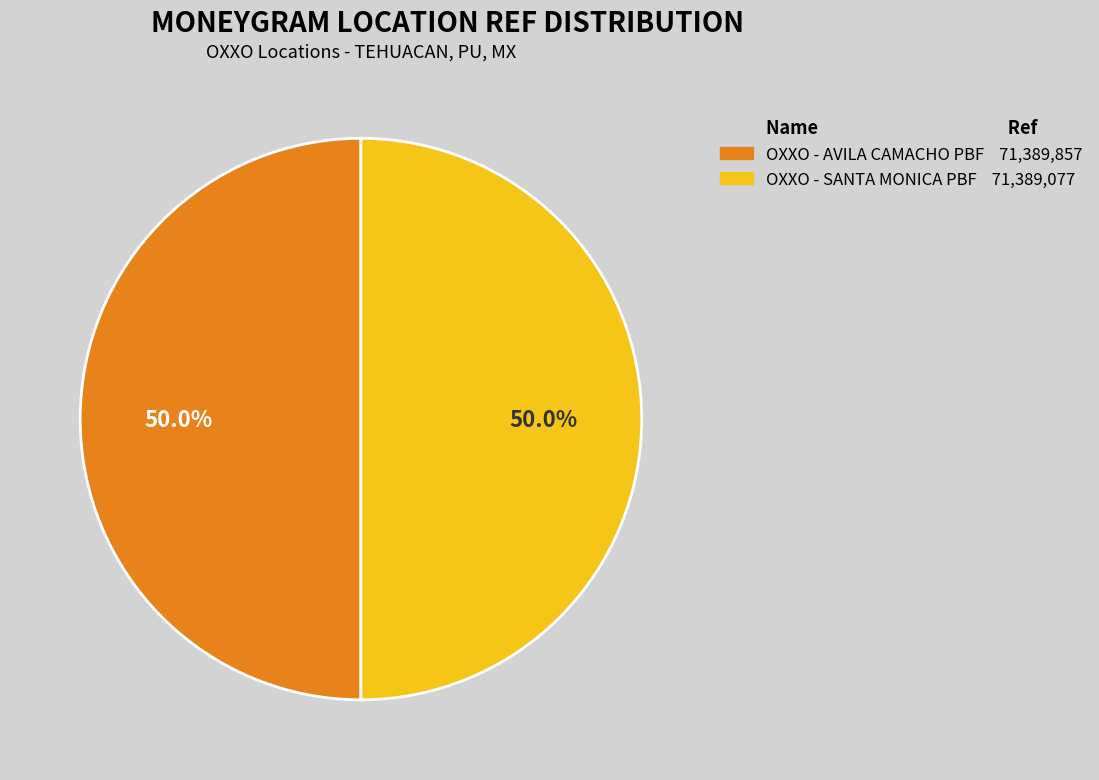

What is the ratio of the value at OXXO - AVILA CAMACHO PBF to the value at OXXO - SANTA MONICA PBF?

1.0